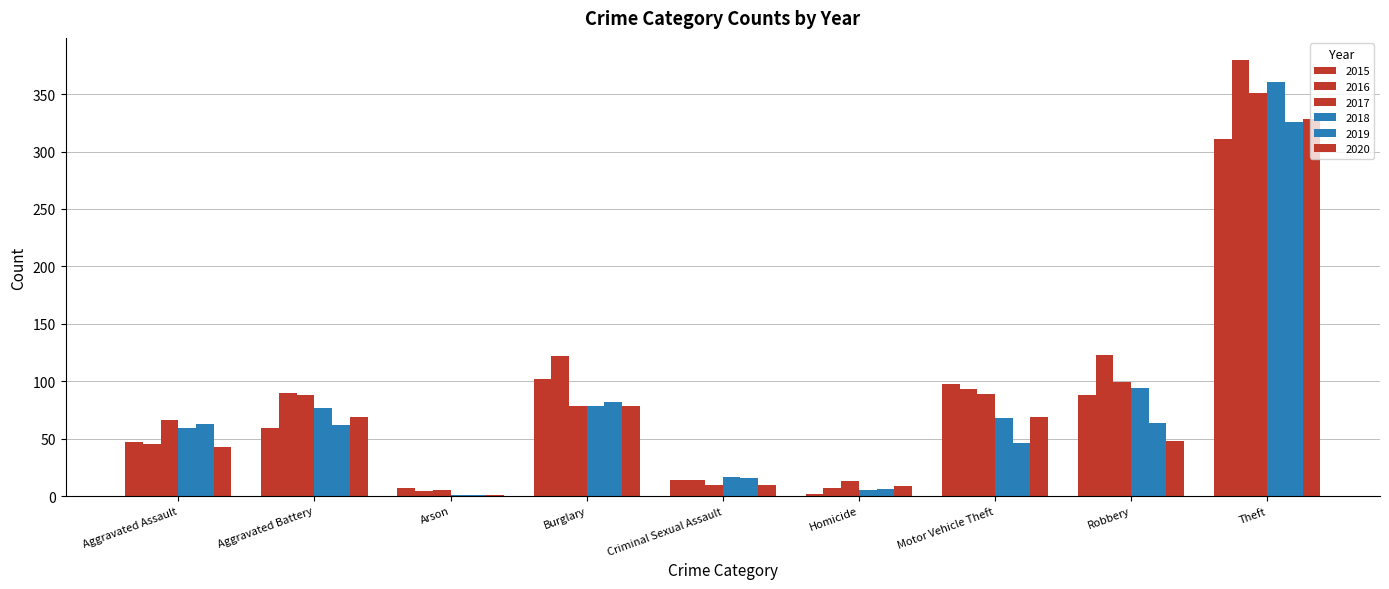

True or false: 2019 has a value of 127 at Burglary.

False